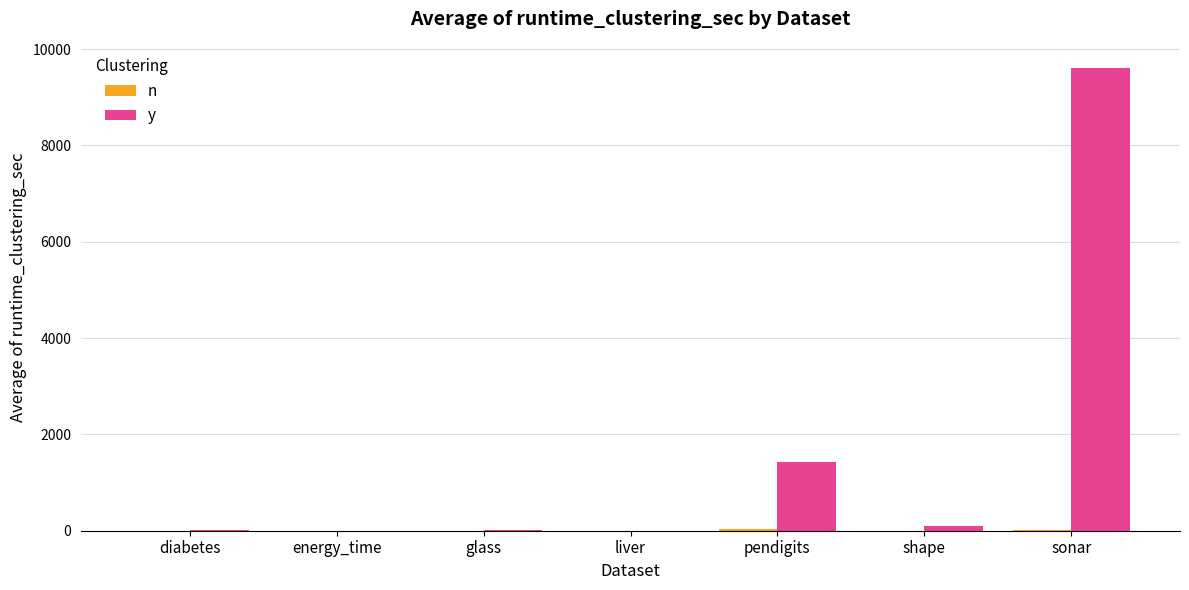

Which series has the largest total across all categories?

y